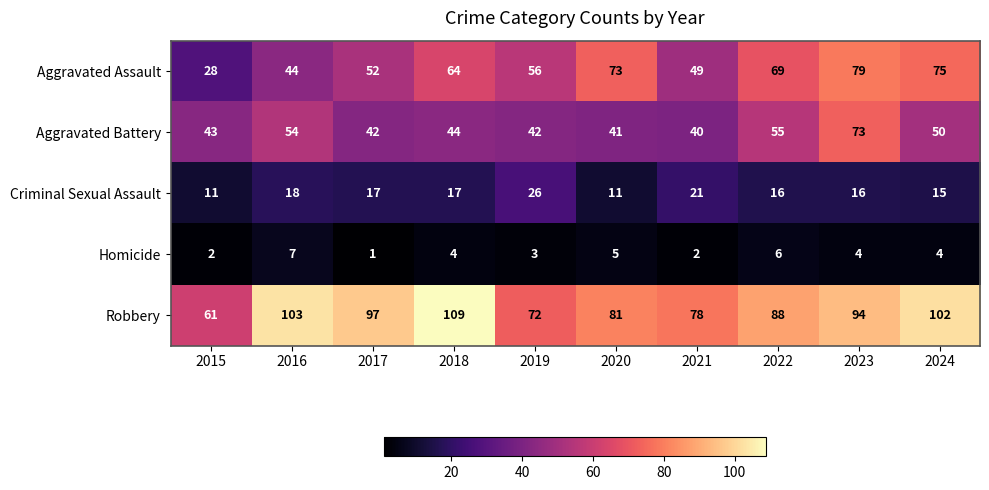

Which category has the lowest value across all series?

2017